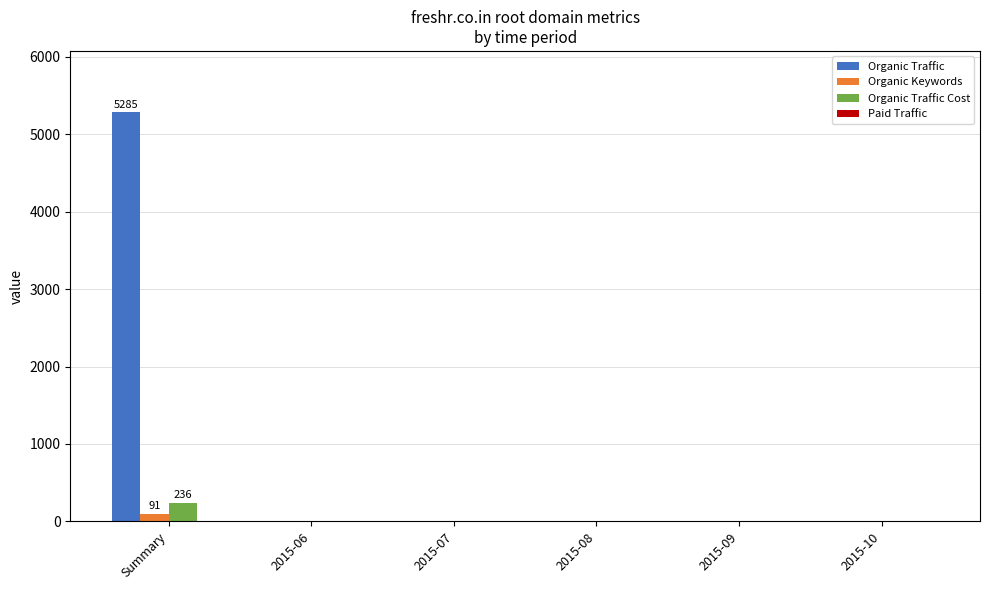

Which series changed the most between Summary and 2015-07?

Organic Traffic